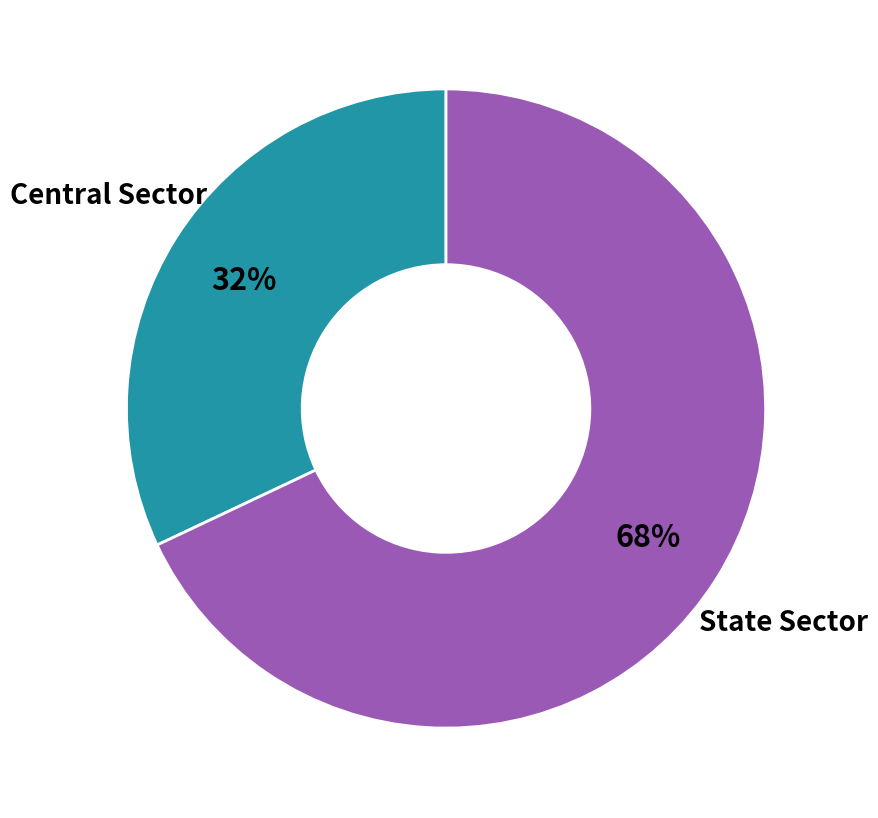

To the nearest percent, what is the average slice percentage?

50%